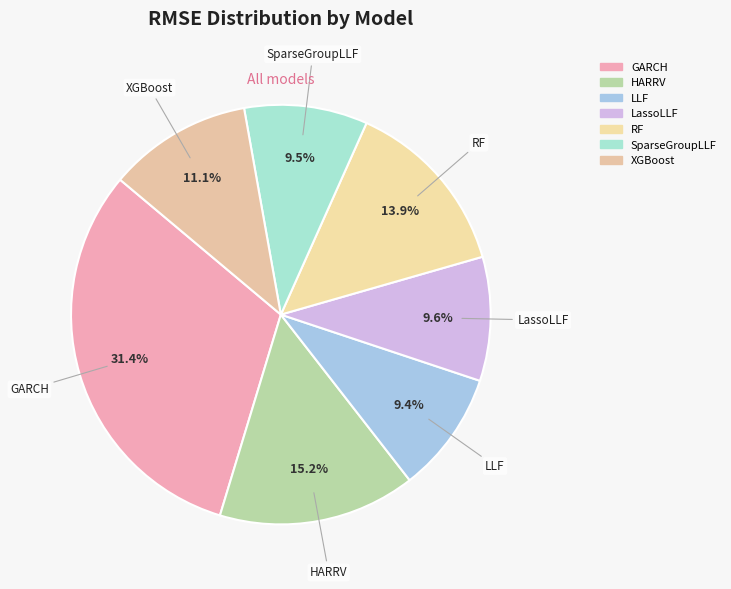

Combined, do GARCH and LassoLLF account for over 50%?

No